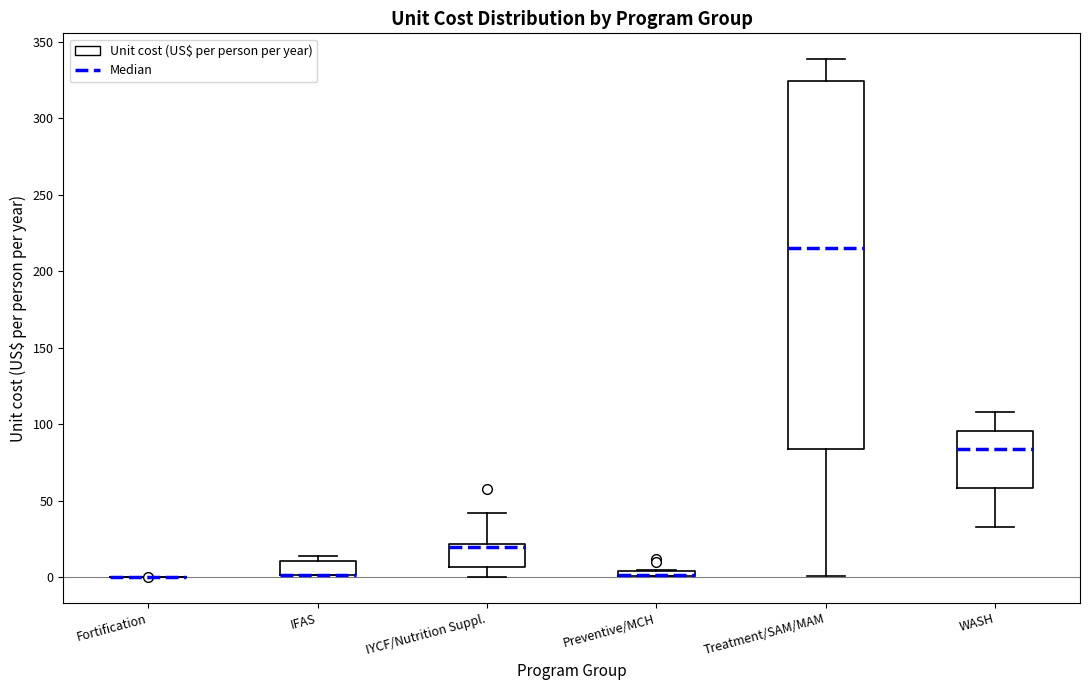

Which box is the tallest, from its lower edge to its upper edge?

Treatment/SAM/MAM